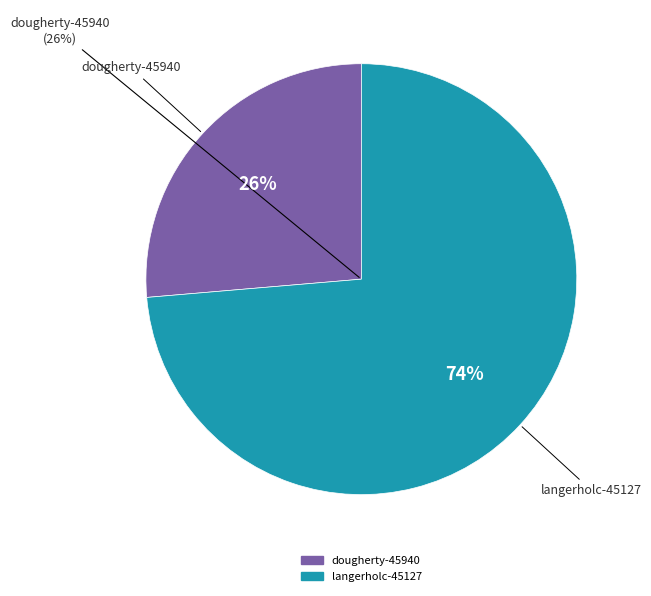

To the nearest percent, what is the combined percentage of dougherty-45940 and langerholc-45127?

100%